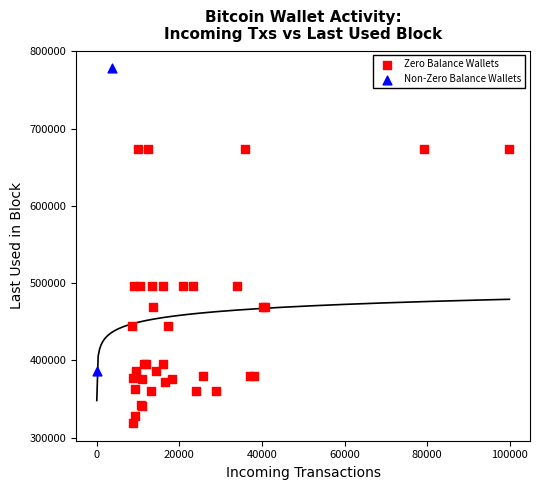

What are all the series names shown in the legend?

Zero Balance Wallets, Non-Zero Balance Wallets